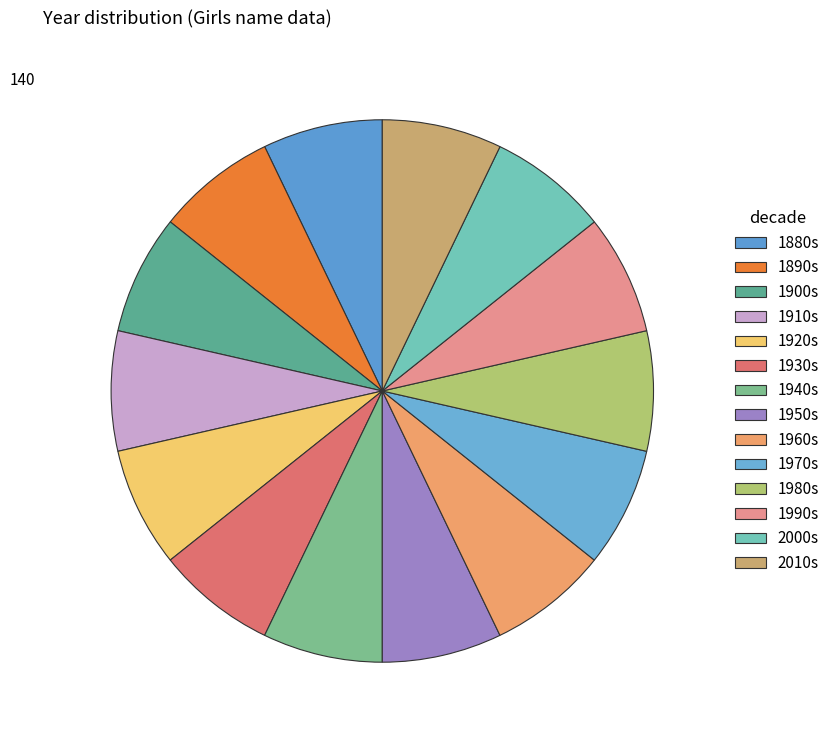

Count the number of slices in the pie.

14